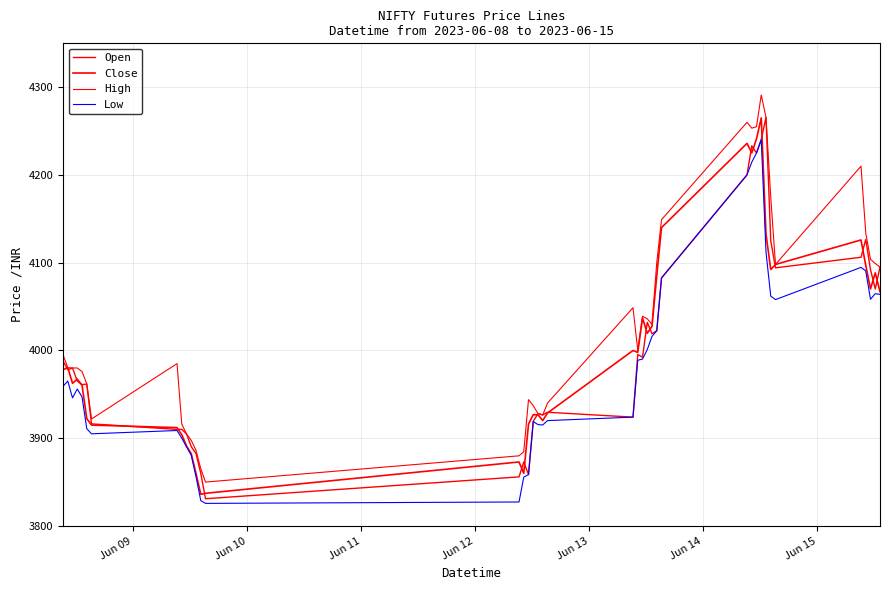

Which series has the largest total across all categories?

High